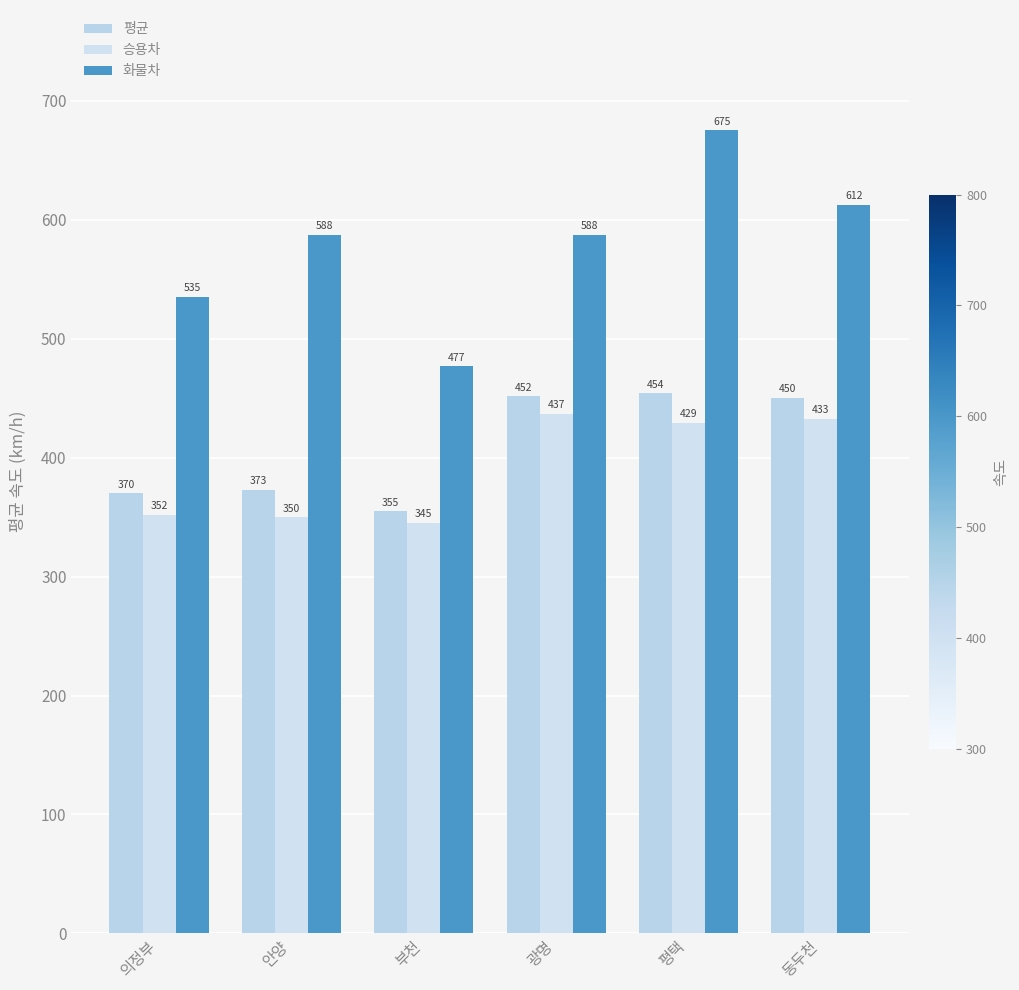

What is the average value of the 화물차 series?

579.0